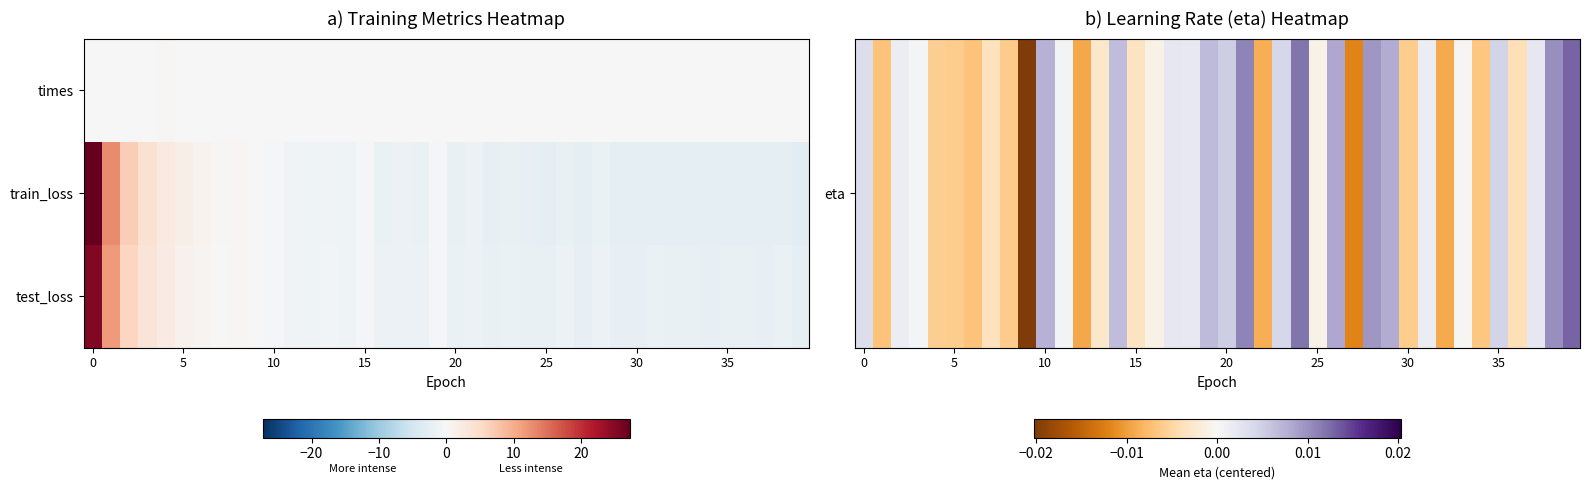

At how many categories does at least one series exceed 2?

5